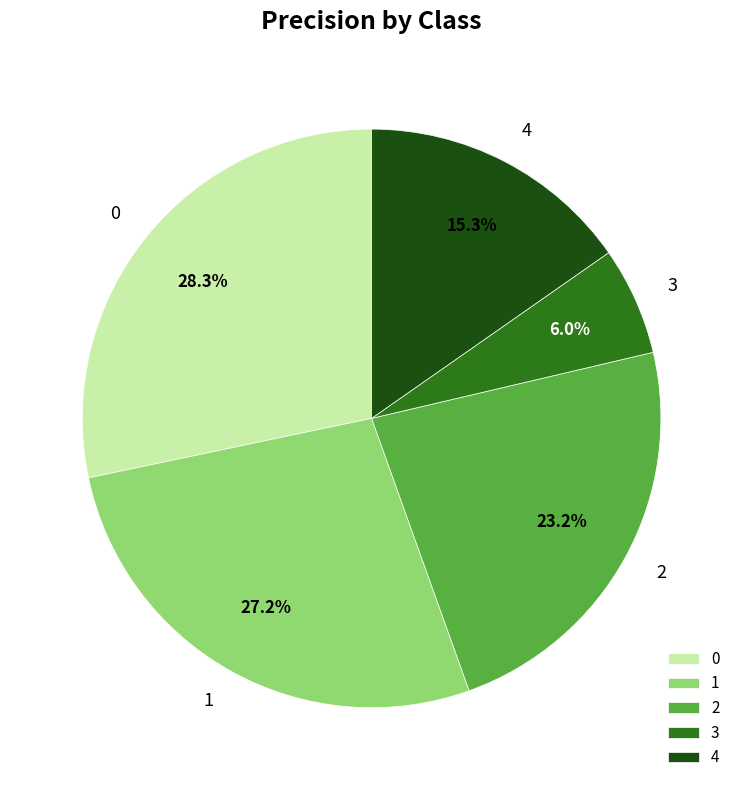

What percentage do 3 and 1 together represent?

33.2%